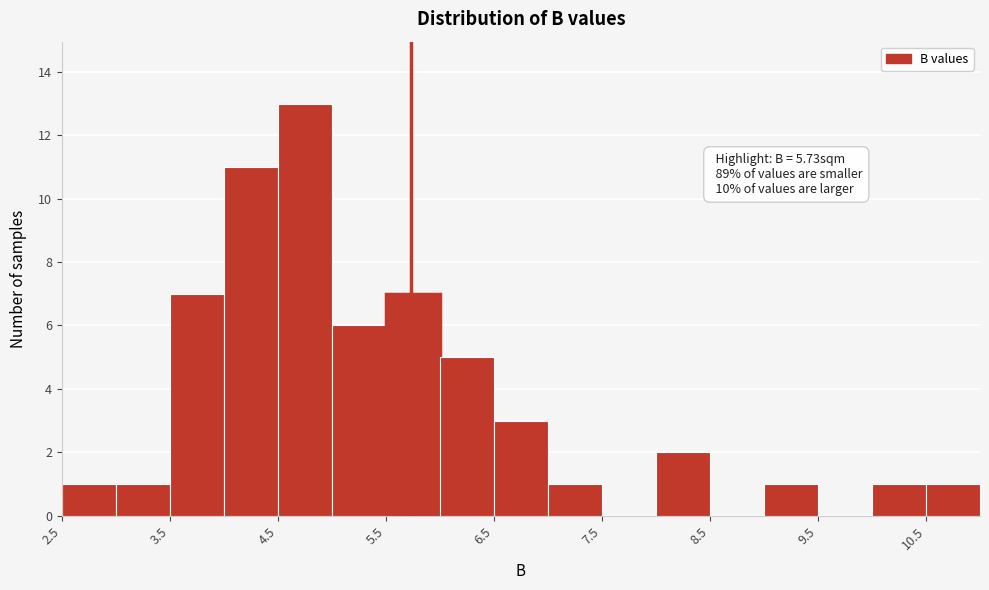

Which range on the x-axis has the tallest bar?

4.5 to 5.0